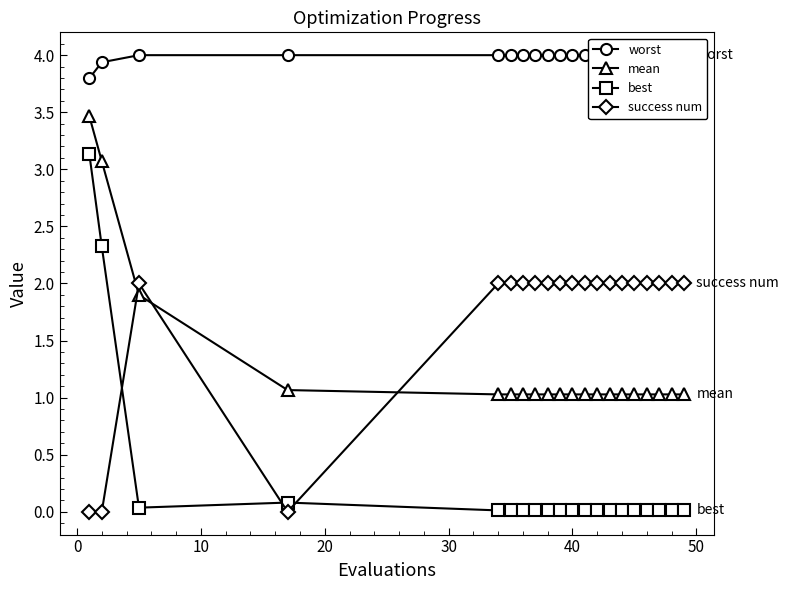

What is the average value of the worst series?

4.0